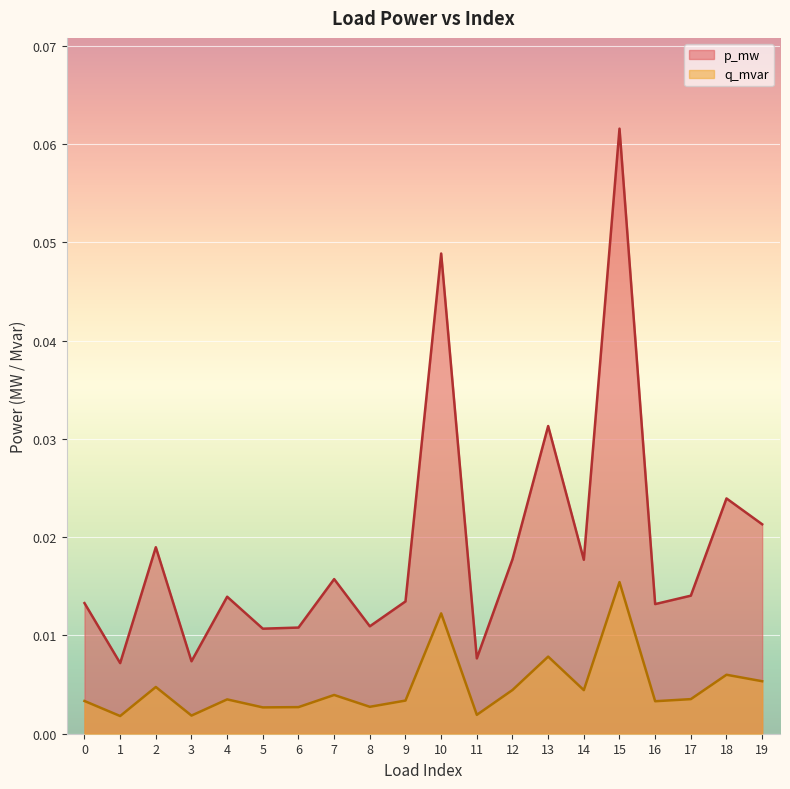

Reading left to right, list all the values displayed in this chart.

p_mw: 0.0	0.0	0.0	0.0	0.0	0.0	0.0	0.0	0.0	0.0	0.0	0.0	0.0	0.0	0.0	0.1	0.0	0.0	0.0	0.0
q_mvar: 0.0	0.0	0.0	0.0	0.0	0.0	0.0	0.0	0.0	0.0	0.0	0.0	0.0	0.0	0.0	0.0	0.0	0.0	0.0	0.0